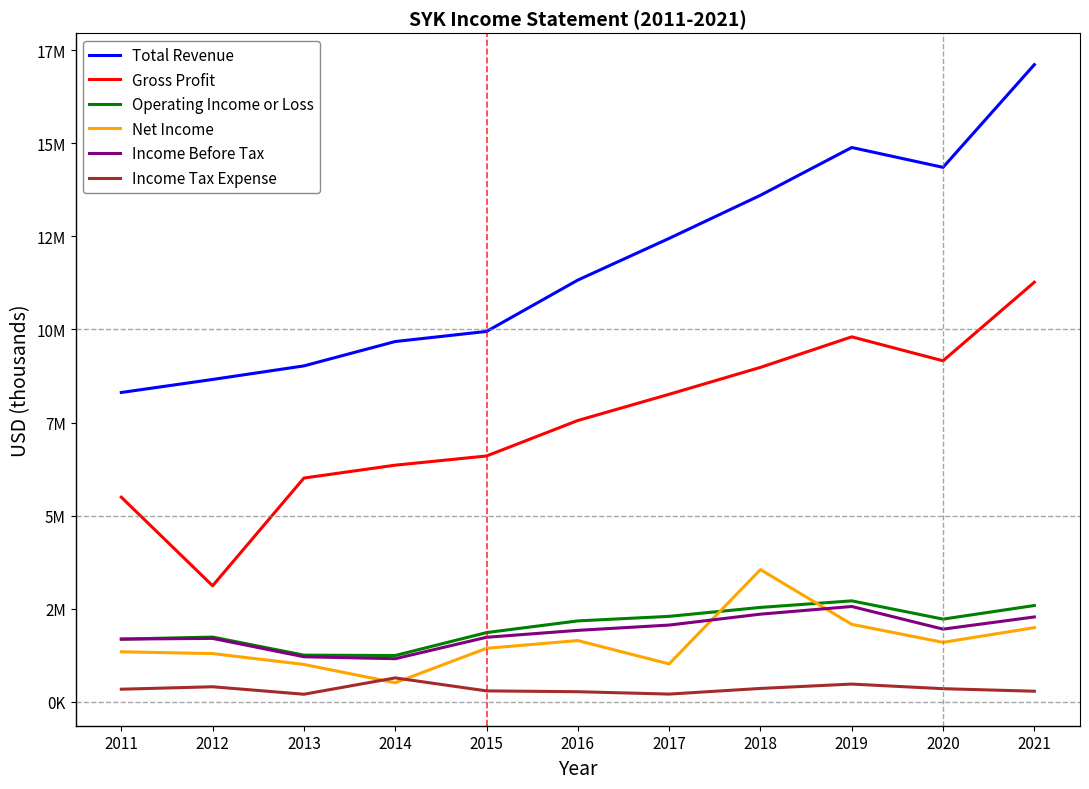

Where does the Income Before Tax series first go above 1921000?

2017